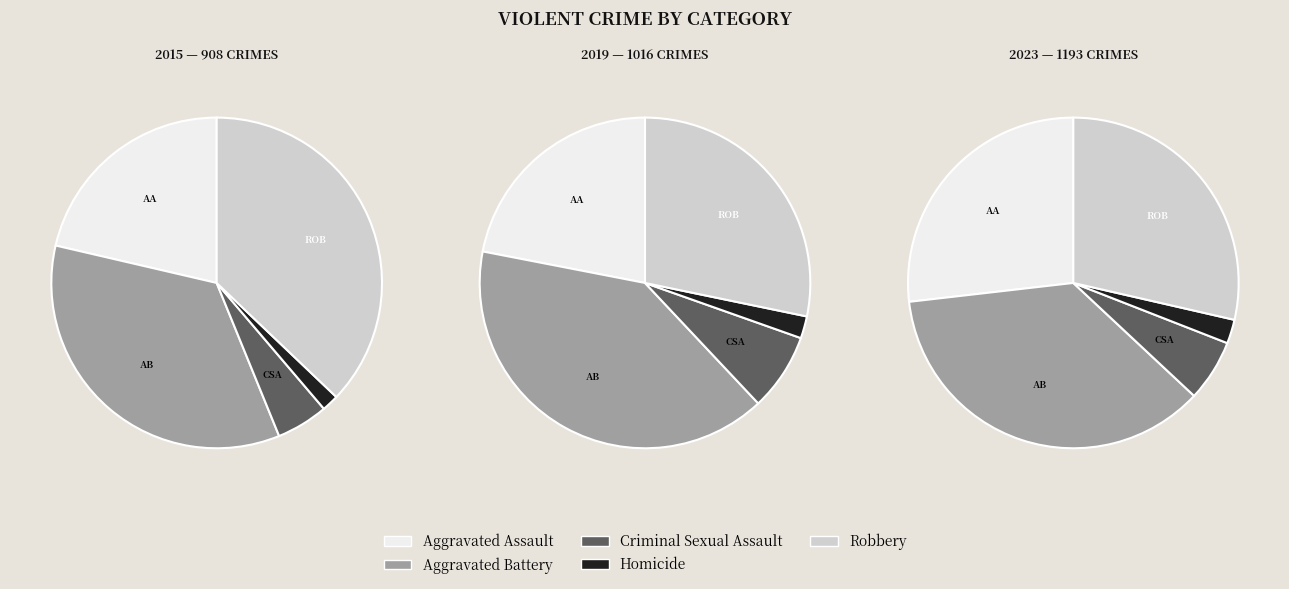

To the nearest percent, what is the combined percentage of Homicide and Criminal Sexual Assault?

7%